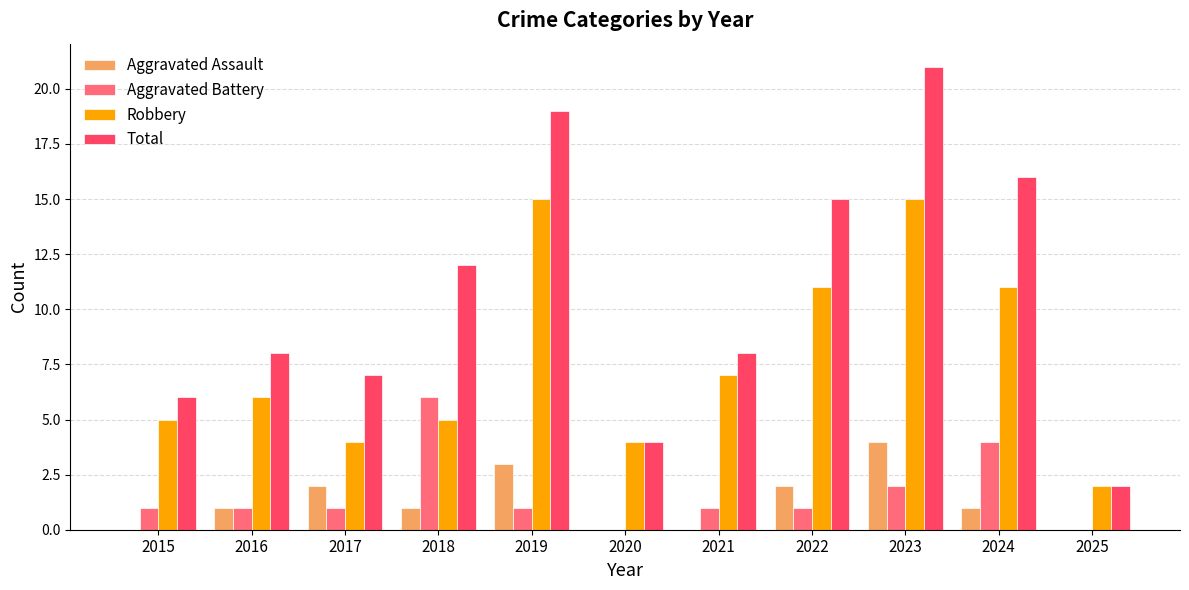

How many data points does each series have?

11